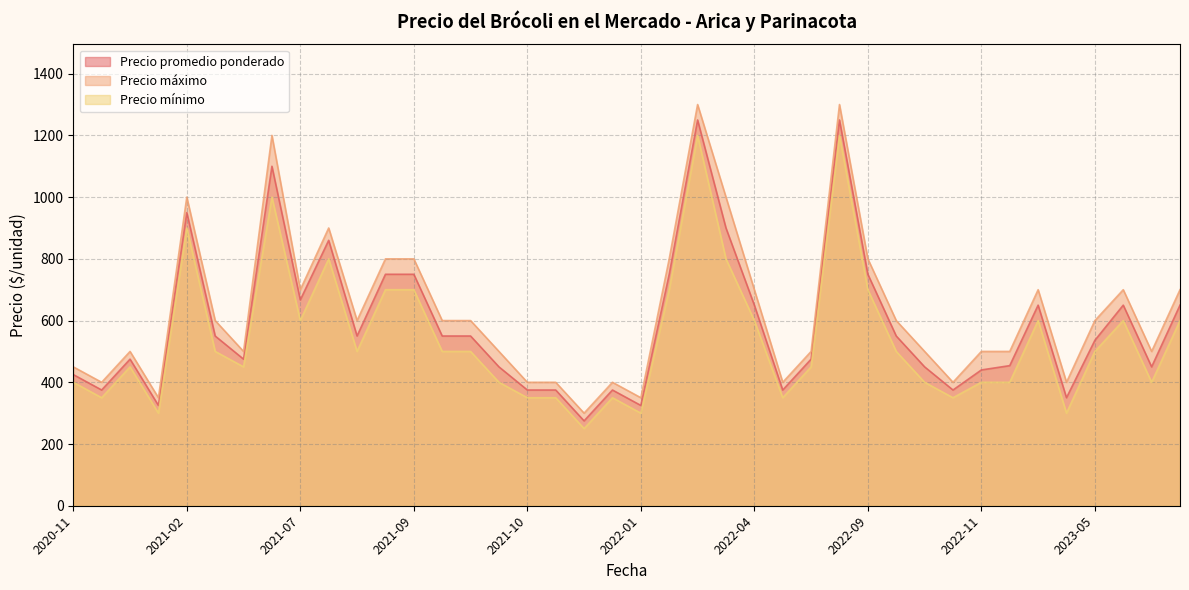

What are all the series names shown in the legend?

Precio promedio ponderado, Precio máximo, Precio mínimo